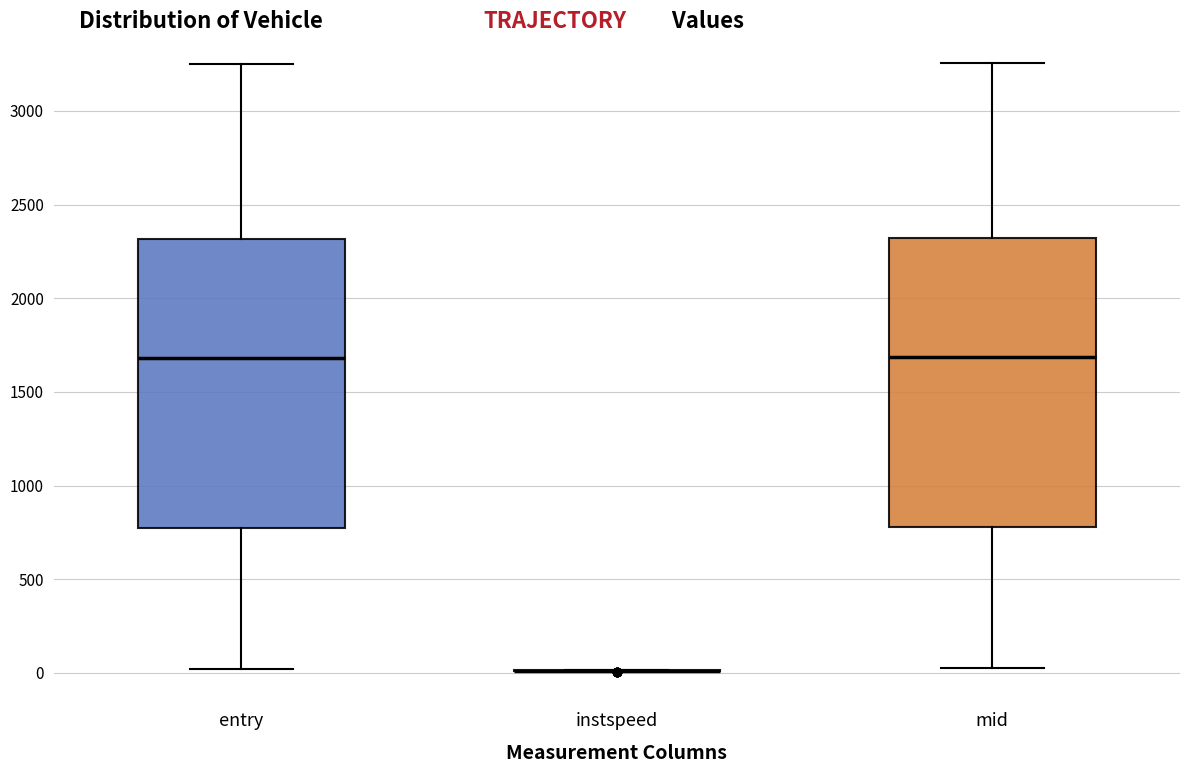

Reading left to right, read every box against the y-axis: the position of its median line, the range the box covers, and the ends of its whiskers. The values are not printed on the chart, so give them approximately, as read against the axis.

entry: median 1700, box 750 to 2300, whiskers 0 to 3250
instspeed: box collapsed to a line at 0, whiskers 0 to 0
mid: median 1700, box 800 to 2300, whiskers 50 to 3250